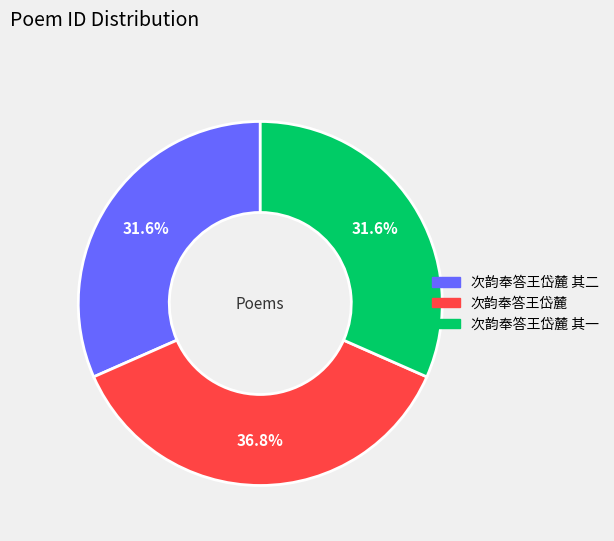

Is there a majority slice in this chart?

No